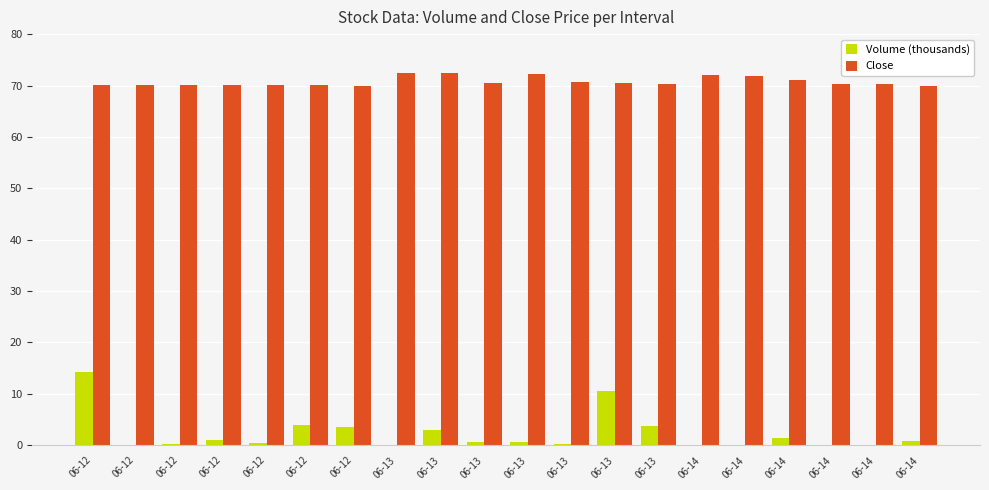

Count the number of categories in the chart.

20